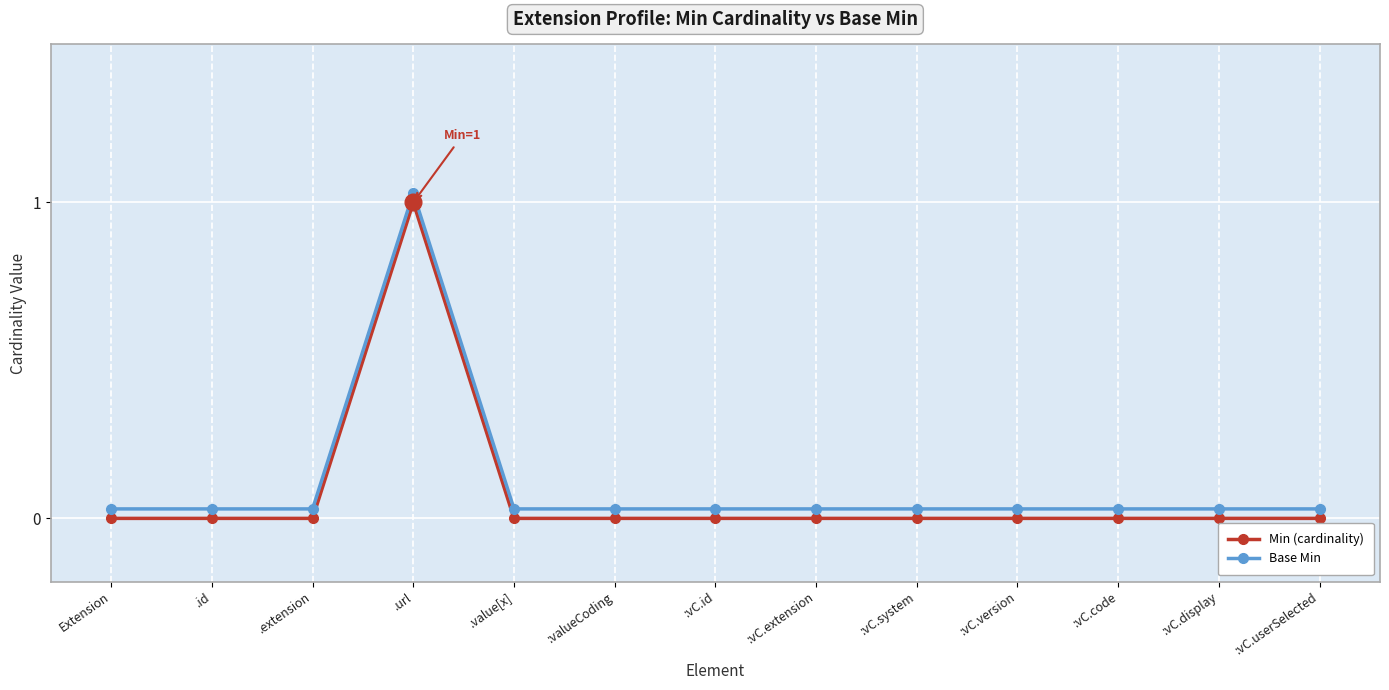

List the series in order of their peak value, lowest first.

Min (cardinality), Base Min